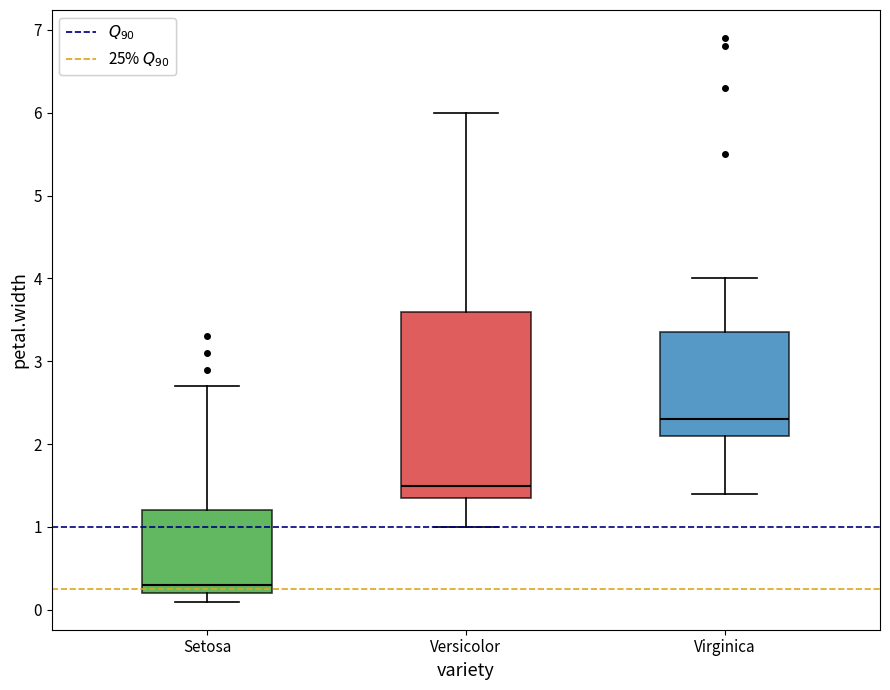

Comparing the boxes themselves (not the whiskers), which one is the tallest?

Versicolor